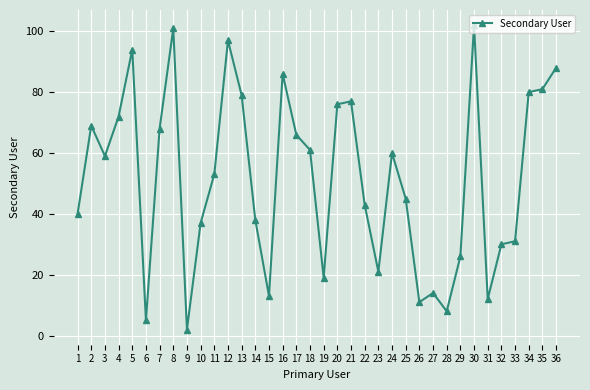

Rank the categories by value from lowest to highest.

9, 6, 28, 26, 31, 15, 27, 19, 23, 29, 32, 33, 10, 14, 1, 22, 25, 11, 3, 24, 18, 17, 7, 2, 4, 20, 21, 13, 34, 35, 16, 36, 5, 12, 8, 30